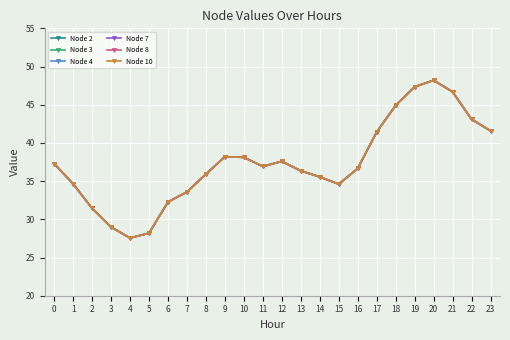

Which series has the largest total across all categories?

Node 2